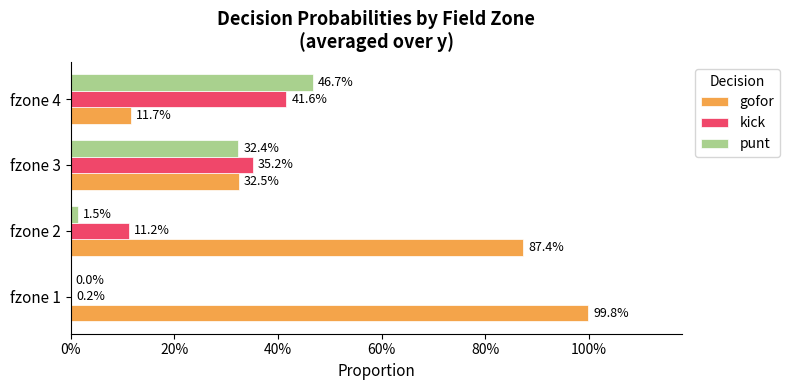

List the series in order of their peak value, lowest first.

kick, punt, gofor